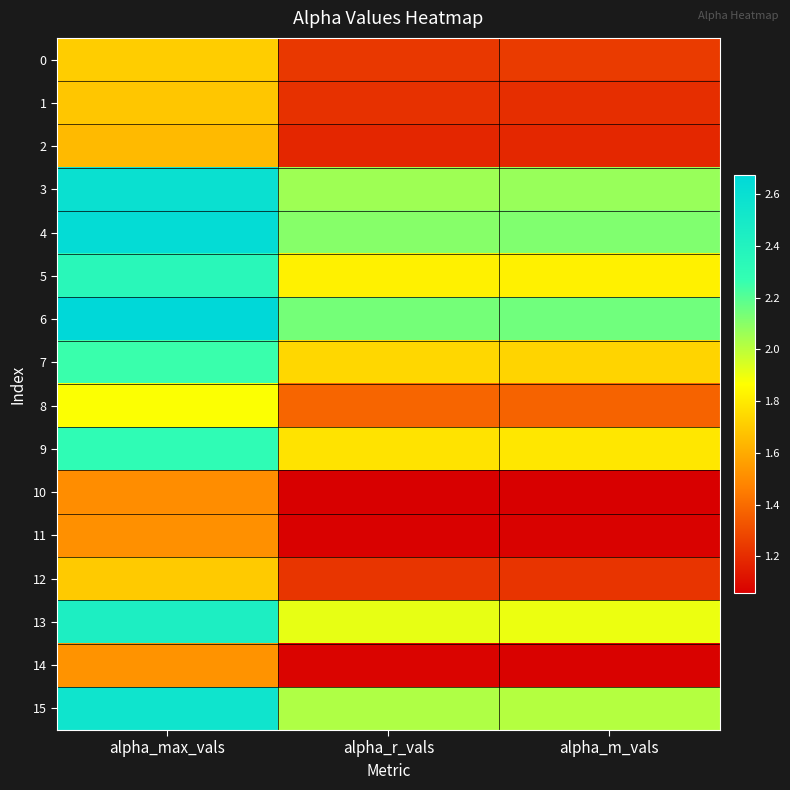

What is the total value across all series at alpha_r_vals?

25.0